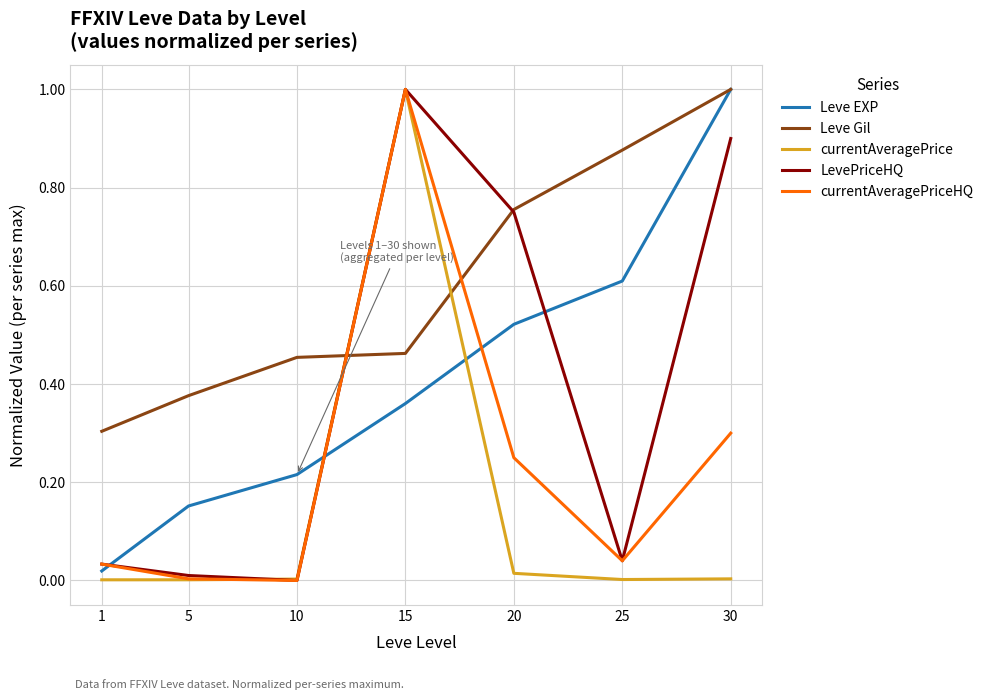

Between which two adjacent categories do Leve EXP and currentAveragePriceHQ first intersect?

1 and 5